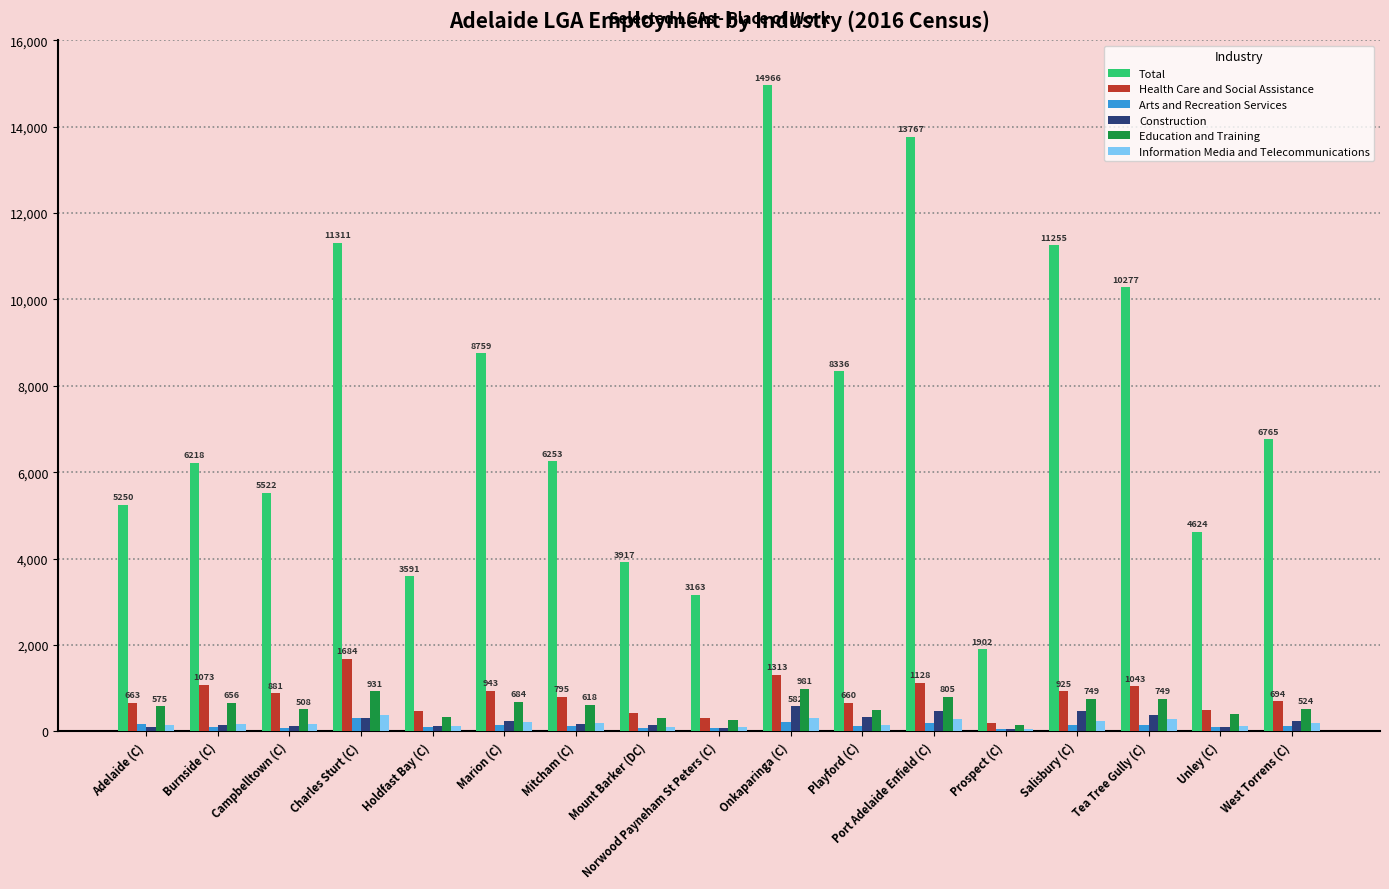

Is it true that Education and Training equals 684 at Marion (C)?

True